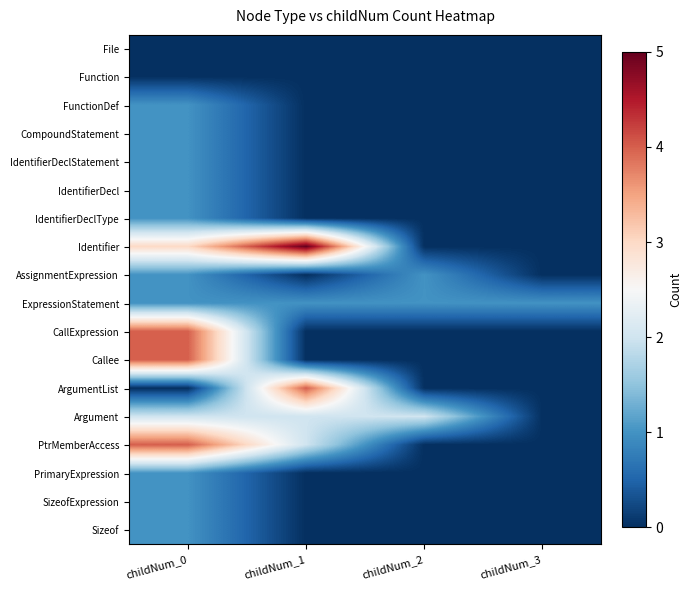

What is the greatest value displayed?

5